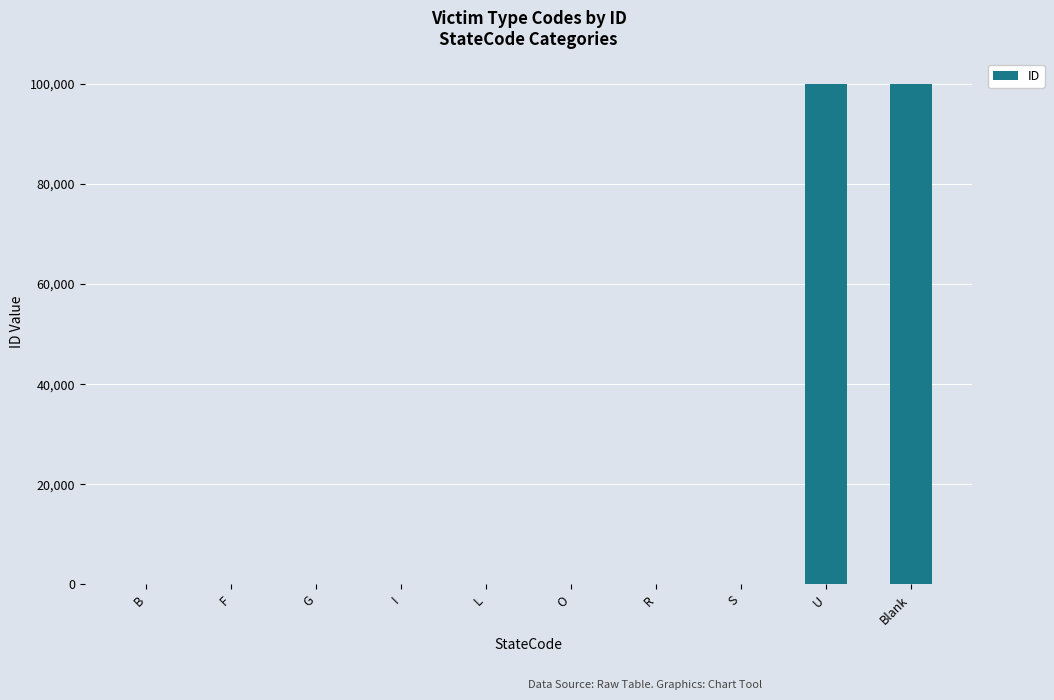

What is the greatest value displayed?

99999